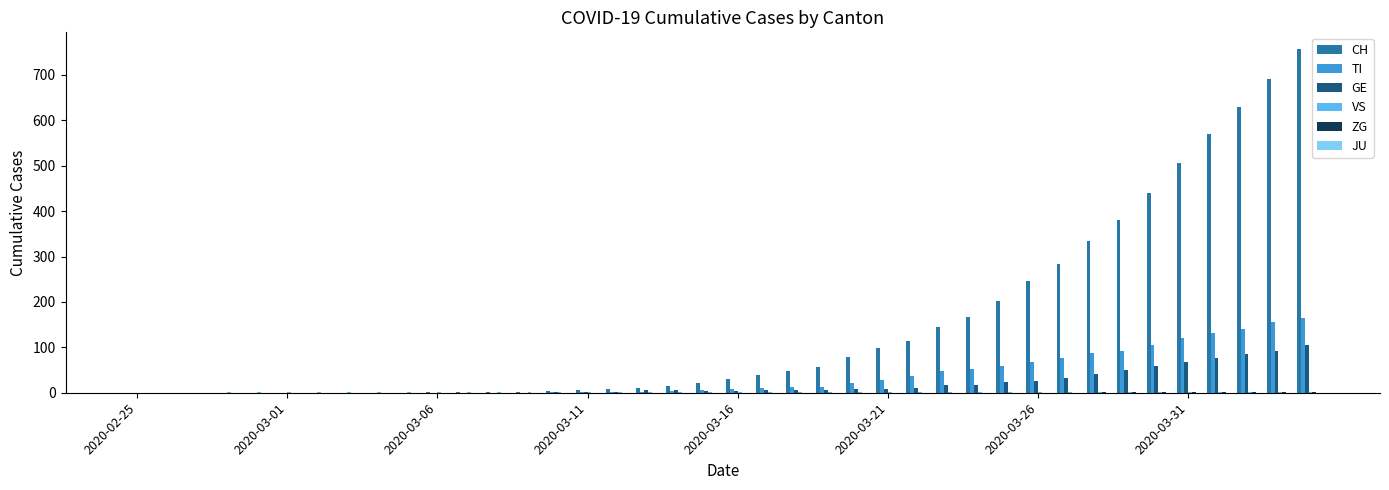

What is the highest value of the GE series?

106